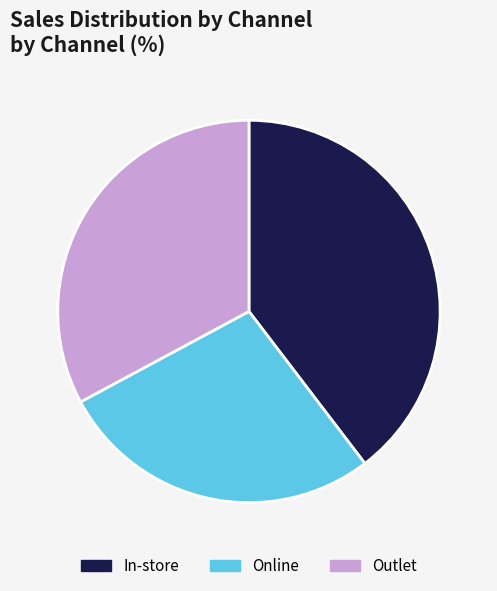

How many segments does this pie chart have?

3